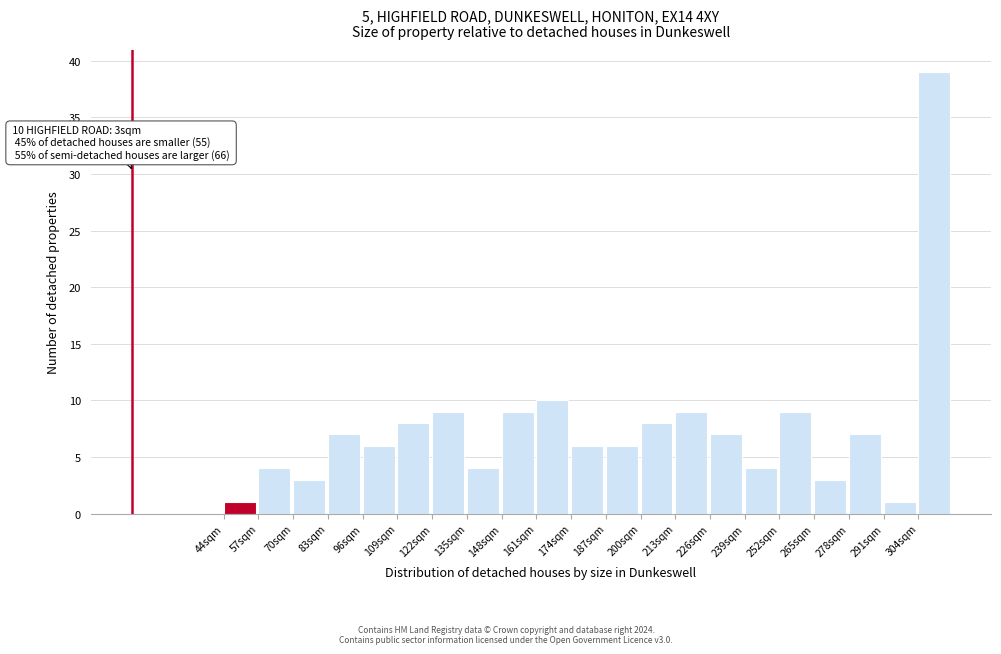

Which range on the x-axis has the tallest bar?

304 to 317